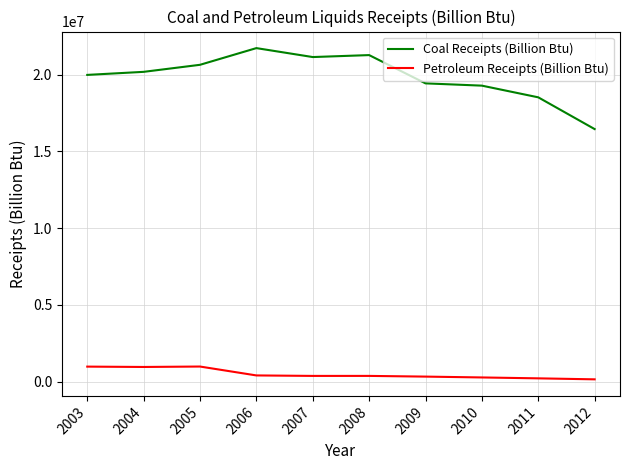

Which series has the widest spread of values?

Coal Receipts (Billion Btu)